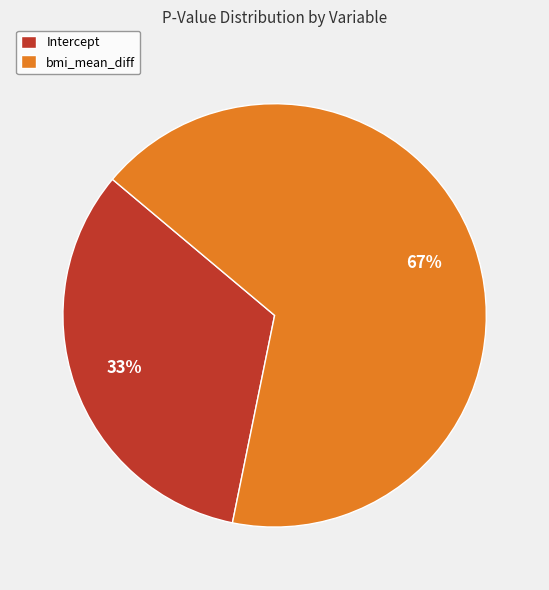

Combined, do Intercept and bmi_mean_diff account for over 50%?

Yes